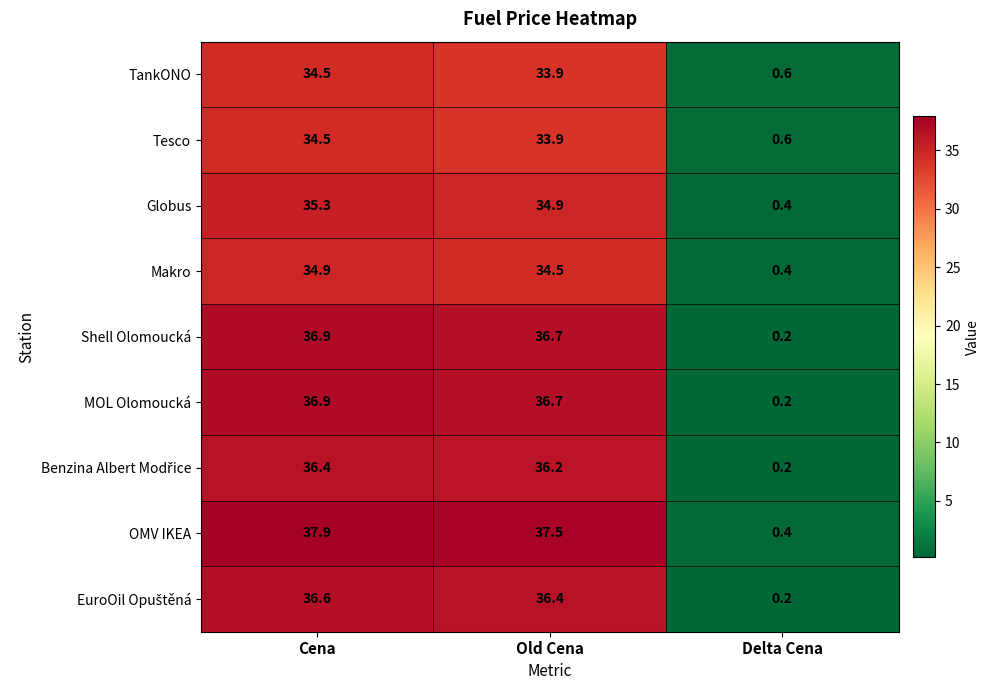

What is the difference between the Shell Olomoucká values at Old Cena and Delta Cena?

36.5